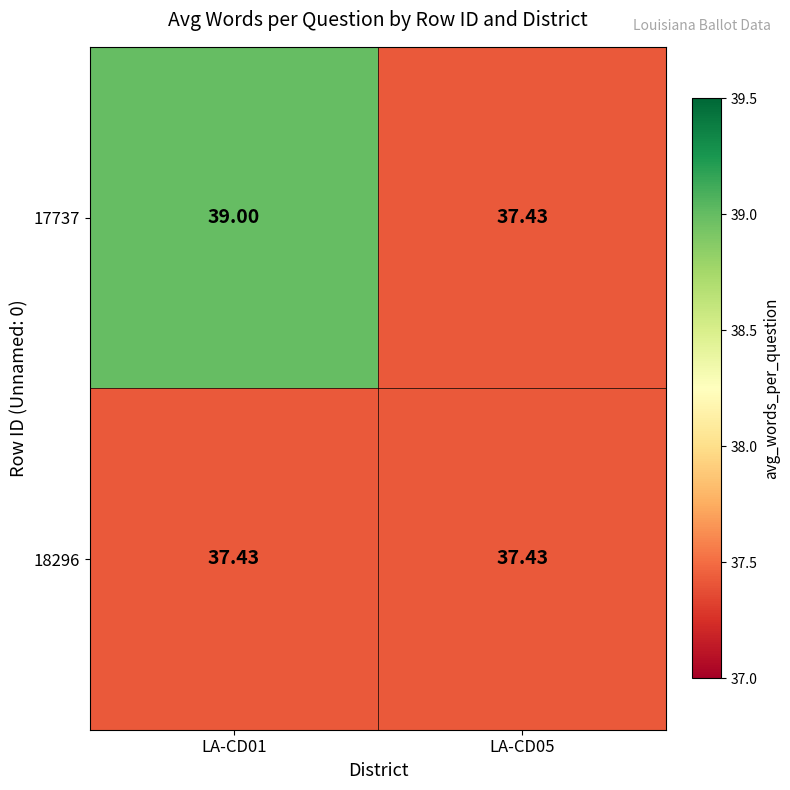

Is the value of 18296 at LA-CD01 greater than the value of 17737 at LA-CD01?

No